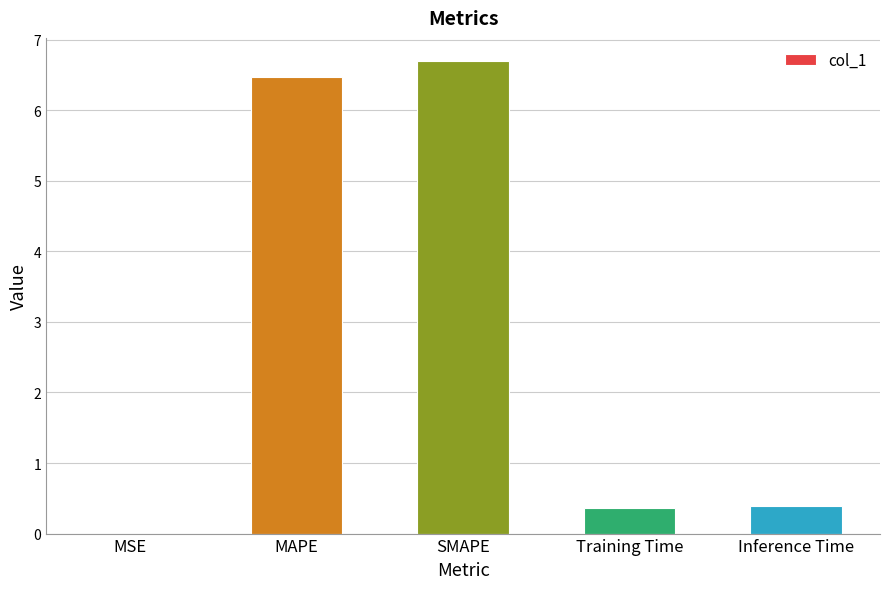

Which category has the highest value across all series?

SMAPE